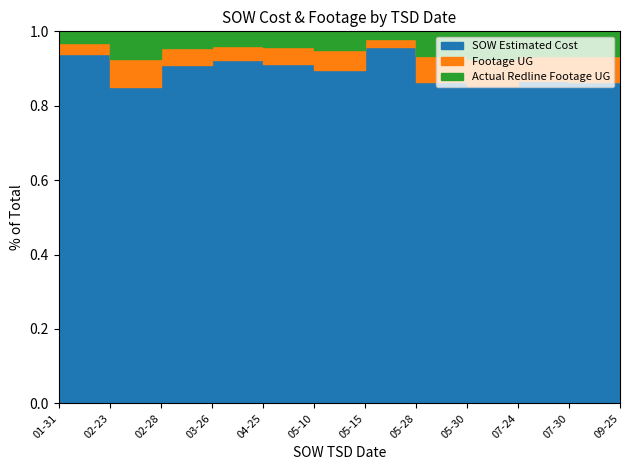

True or false: Actual Redline Completed Footage UG has more than 2 interior local peaks.

False